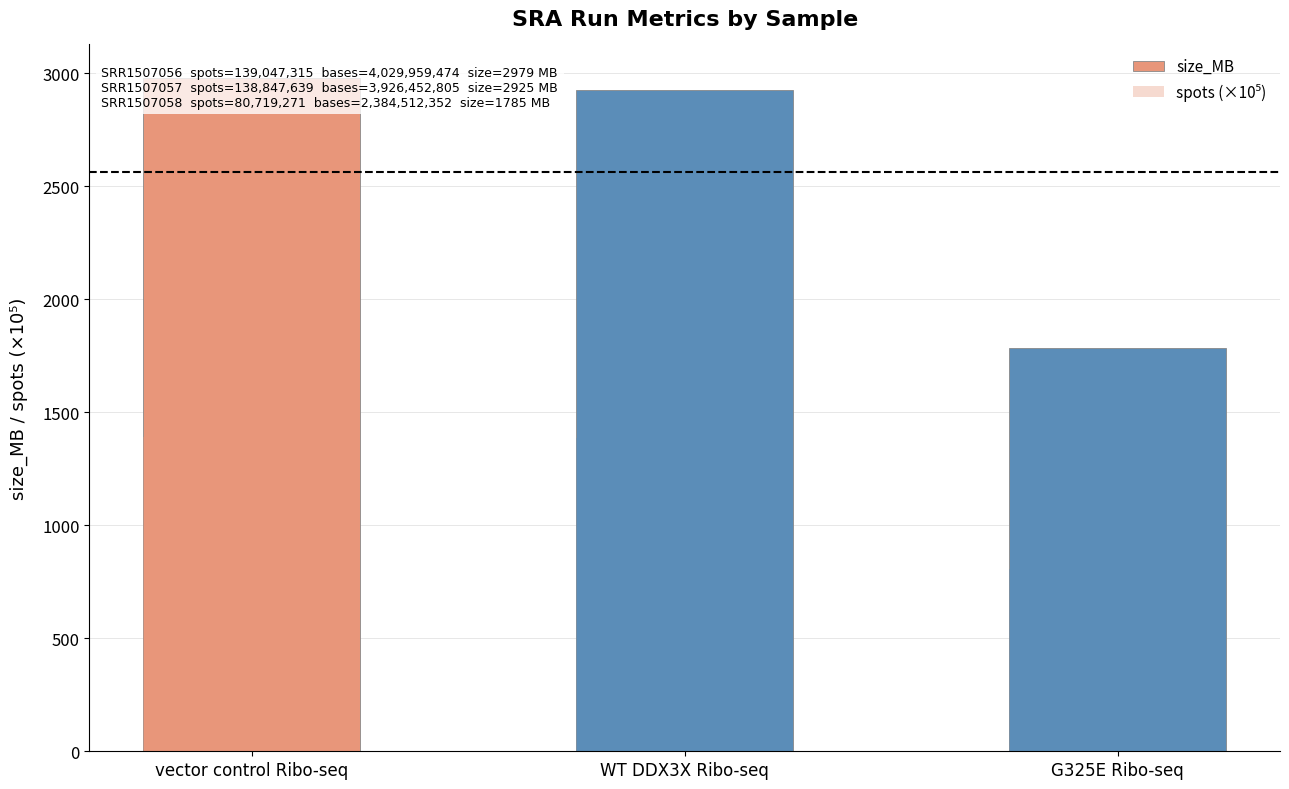

Which series changed the most between WT DDX3X Ribo-seq and G325E Ribo-seq?

size_MB